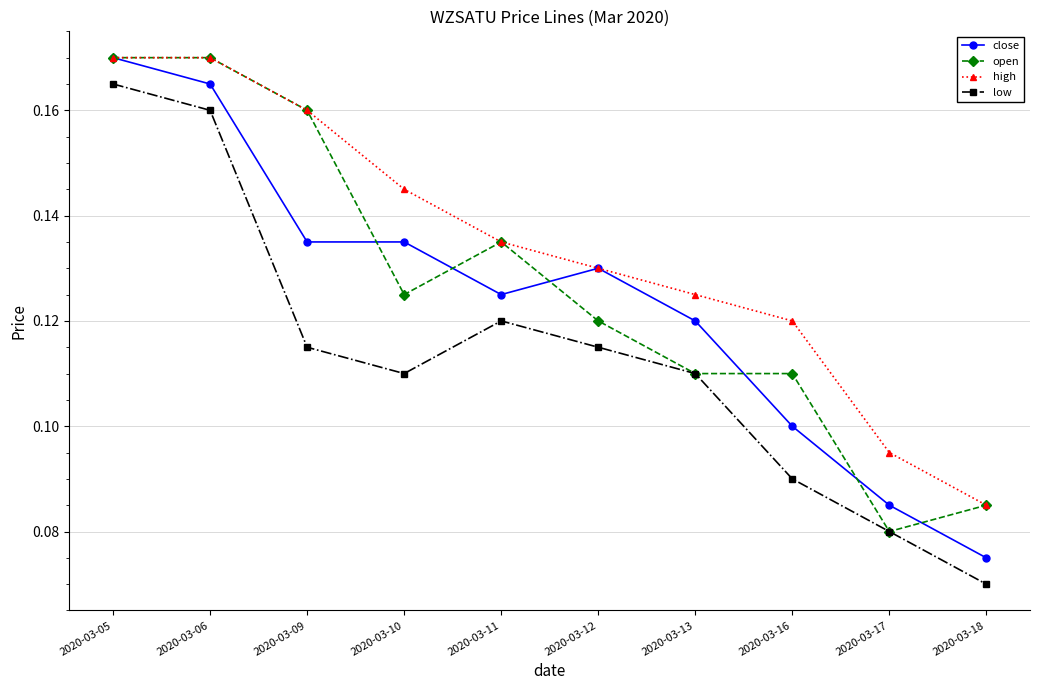

Is the value of high at 2020-03-12 greater than the value of close at 2020-03-18?

Yes